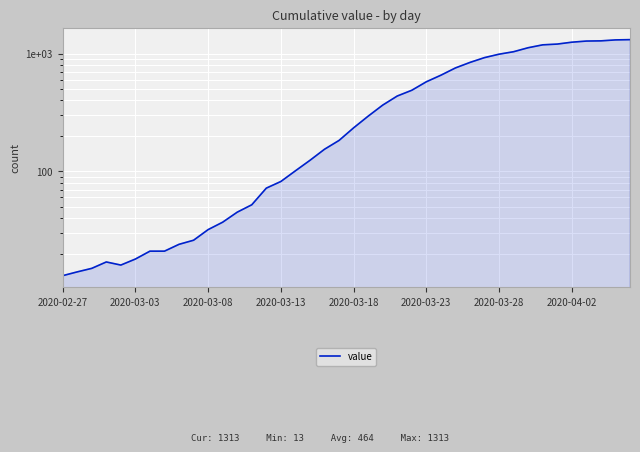

Reading right to left, list all the values displayed in this chart.

1313	1306	1282	1277	1249	1204	1186	1121	1037	988	924	841	755	655	576	488	436	365	294	234	183	154	124	101	82	72	52	45	37	32	26	24	21	21	18	16	17	15	14	13